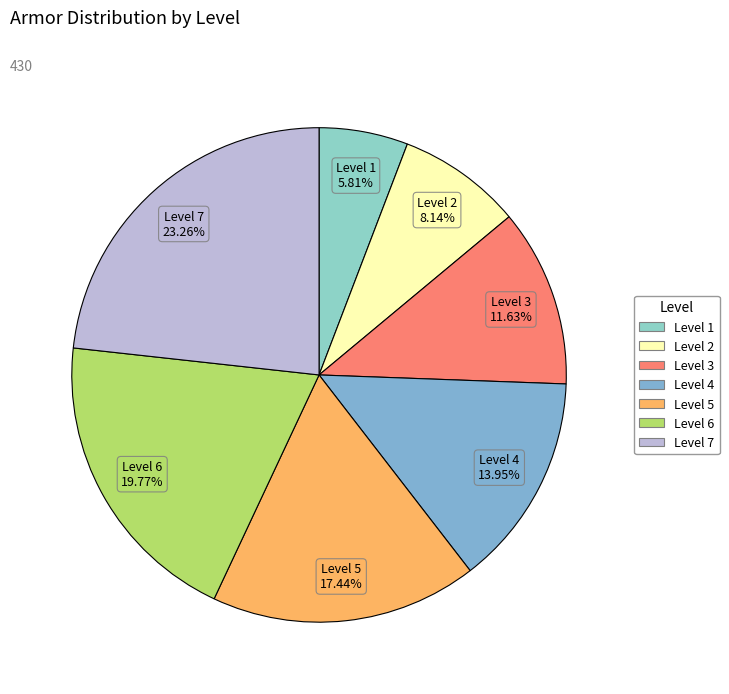

Combined, do Level 7 and Level 5 account for over 50%?

No